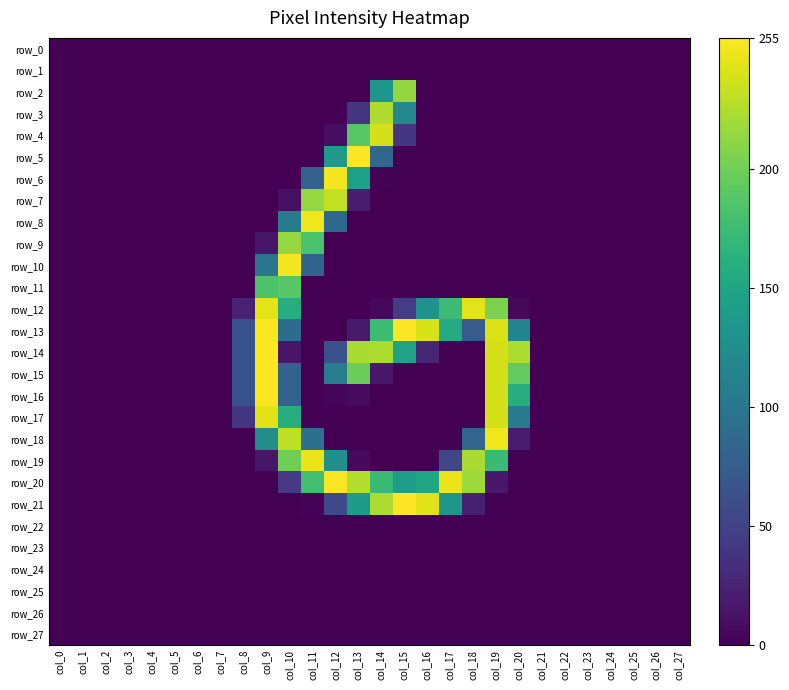

Reading left to right, what are all the values shown in this chart?

row_0: 0	0	0	0	0	0	0	0	0	0	0	0	0	0	0	0	0	0	0	0	0	0	0	0	0	0	0	0
row_1: 0	0	0	0	0	0	0	0	0	0	0	0	0	0	0	0	0	0	0	0	0	0	0	0	0	0	0	0
row_2: 0	0	0	0	0	0	0	0	0	0	0	0	0	0	134	214	0	0	0	0	0	0	0	0	0	0	0	0
row_3: 0	0	0	0	0	0	0	0	0	0	0	0	0	38	225	120	0	0	0	0	0	0	0	0	0	0	0	0
row_4: 0	0	0	0	0	0	0	0	0	0	0	0	9	189	239	40	0	0	0	0	0	0	0	0	0	0	0	0
row_5: 0	0	0	0	0	0	0	0	0	0	0	0	137	254	85	0	0	0	0	0	0	0	0	0	0	0	0	0
row_6: 0	0	0	0	0	0	0	0	0	0	0	80	251	144	1	0	0	0	0	0	0	0	0	0	0	0	0	0
row_7: 0	0	0	0	0	0	0	0	0	0	11	215	232	20	0	0	0	0	0	0	0	0	0	0	0	0	0	0
row_8: 0	0	0	0	0	0	0	0	0	0	106	250	86	0	0	0	0	0	0	0	0	0	0	0	0	0	0	0
row_9: 0	0	0	0	0	0	0	0	0	15	215	182	0	0	0	0	0	0	0	0	0	0	0	0	0	0	0	0
row_10: 0	0	0	0	0	0	0	0	0	100	251	82	0	0	0	0	0	0	0	0	0	0	0	0	0	0	0	0
row_11: 0	0	0	0	0	0	0	0	0	184	189	0	0	0	0	0	0	0	0	0	0	0	0	0	0	0	0	0
row_12: 0	0	0	0	0	0	0	0	24	245	159	0	0	0	5	46	130	175	245	205	5	0	0	0	0	0	0	0
row_13: 0	0	0	0	0	0	0	0	64	254	90	0	0	18	176	254	240	157	73	242	115	0	0	0	0	0	0	0
row_14: 0	0	0	0	0	0	0	0	64	254	15	0	64	223	224	147	27	0	0	239	224	0	0	0	0	0	0	0
row_15: 0	0	0	0	0	0	0	0	64	254	80	0	108	198	17	0	0	0	0	239	194	0	0	0	0	0	0	0
row_16: 0	0	0	0	0	0	0	0	64	254	80	0	3	7	0	0	0	0	0	239	159	0	0	0	0	0	0	0
row_17: 0	0	0	0	0	0	0	0	40	244	159	0	0	0	0	0	0	0	0	239	105	0	0	0	0	0	0	0
row_18: 0	0	0	0	0	0	0	0	0	125	231	93	0	0	0	0	0	0	83	250	20	0	0	0	0	0	0	0
row_19: 0	0	0	0	0	0	0	0	0	15	200	248	128	6	0	0	0	54	223	174	0	0	0	0	0	0	0	0
row_20: 0	0	0	0	0	0	0	0	0	0	42	178	254	226	173	143	153	248	218	17	0	0	0	0	0	0	0	0
row_21: 0	0	0	0	0	0	0	0	0	0	0	2	56	139	224	255	244	134	22	0	0	0	0	0	0	0	0	0
row_22: 0	0	0	0	0	0	0	0	0	0	0	0	0	0	0	0	0	0	0	0	0	0	0	0	0	0	0	0
row_23: 0	0	0	0	0	0	0	0	0	0	0	0	0	0	0	0	0	0	0	0	0	0	0	0	0	0	0	0
row_24: 0	0	0	0	0	0	0	0	0	0	0	0	0	0	0	0	0	0	0	0	0	0	0	0	0	0	0	0
row_25: 0	0	0	0	0	0	0	0	0	0	0	0	0	0	0	0	0	0	0	0	0	0	0	0	0	0	0	0
row_26: 0	0	0	0	0	0	0	0	0	0	0	0	0	0	0	0	0	0	0	0	0	0	0	0	0	0	0	0
row_27: 0	0	0	0	0	0	0	0	0	0	0	0	0	0	0	0	0	0	0	0	0	0	0	0	0	0	0	0